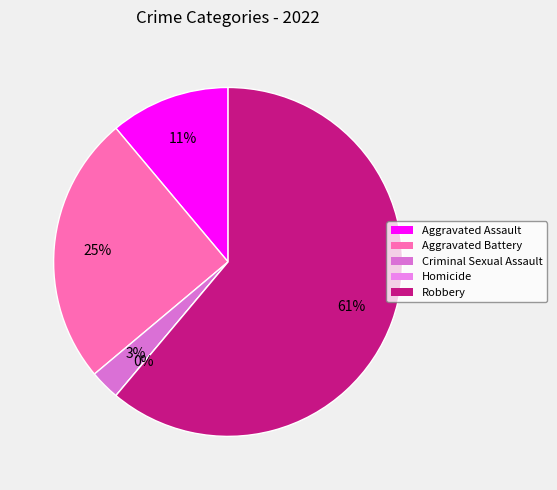

Count the number of slices in the pie.

5